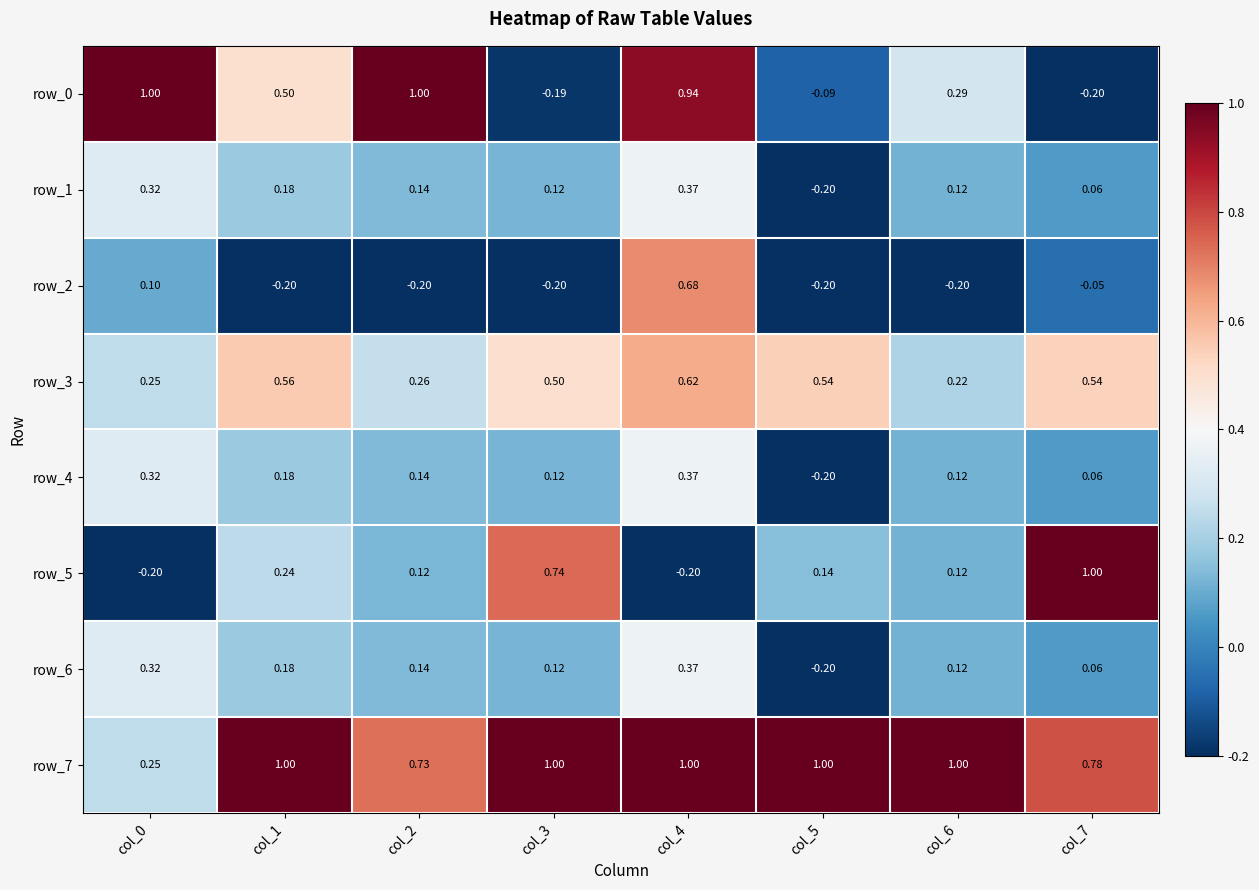

What is the minimum value shown in the chart?

-0.2